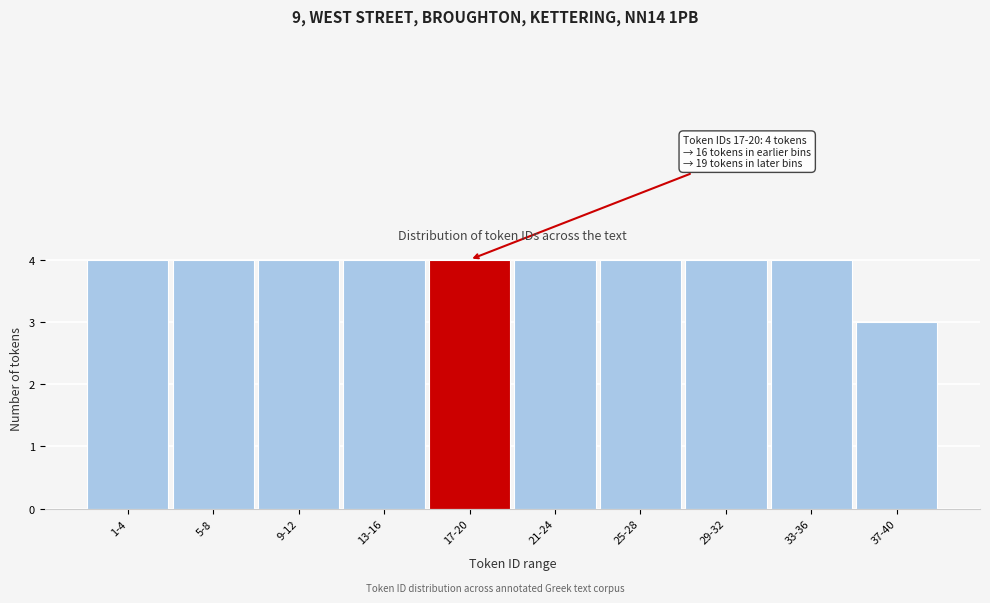

Reading left to right, list all the values displayed in this chart.

1-4=4	5-8=4	9-12=4	13-16=4	17-20=4	21-24=4	25-28=4	29-32=4	33-36=4	37-40=3